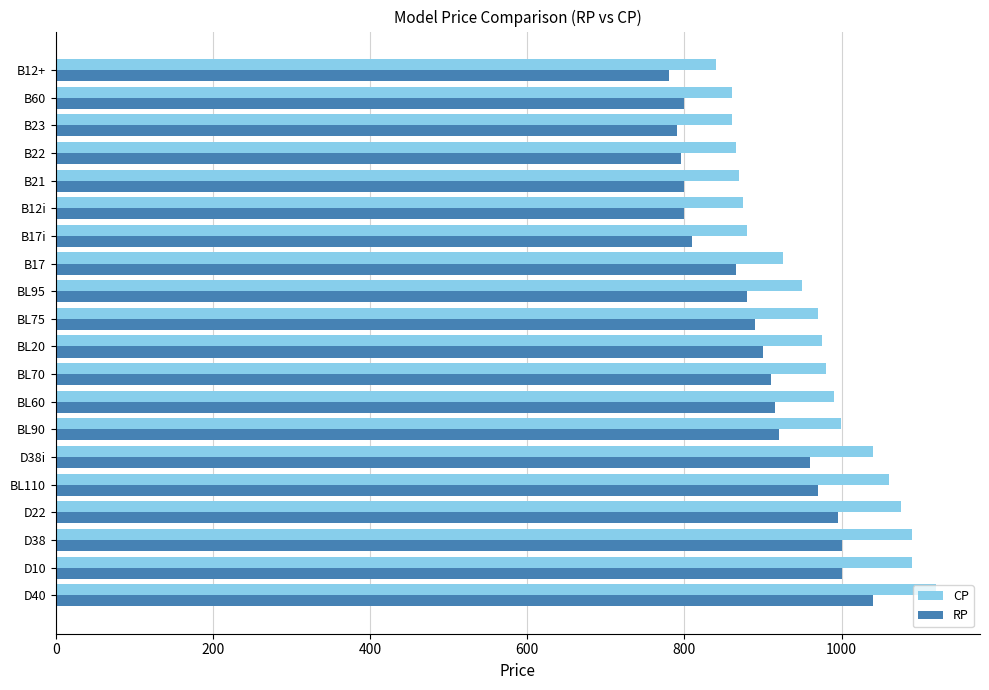

How many distinct data groups are displayed?

2